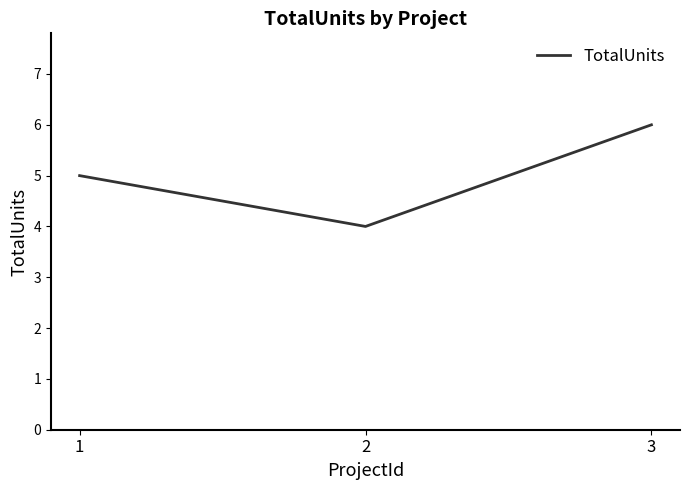

What is the sum of all values?

15